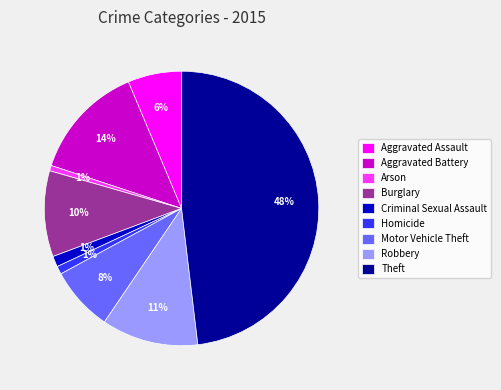

To the nearest percent, what percentage of the pie is Aggravated Battery?

14%